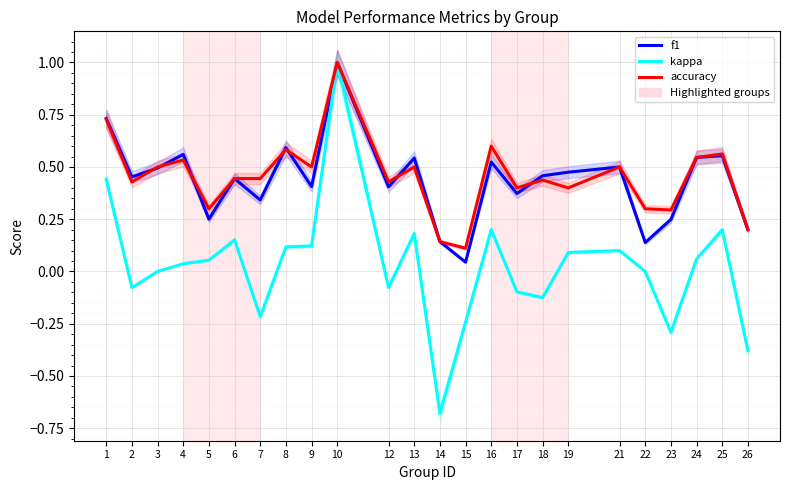

Is it true that accuracy equals 0.4 at 18?

True